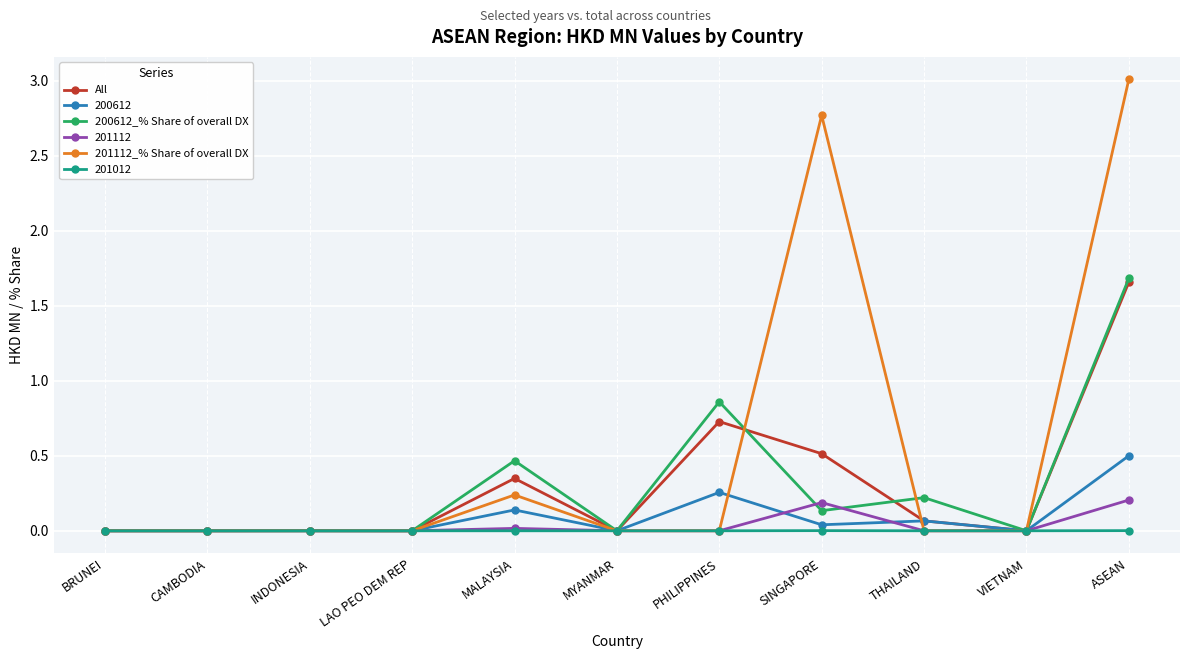

Which series has the largest total across all categories?

201112_% Share of overall DX